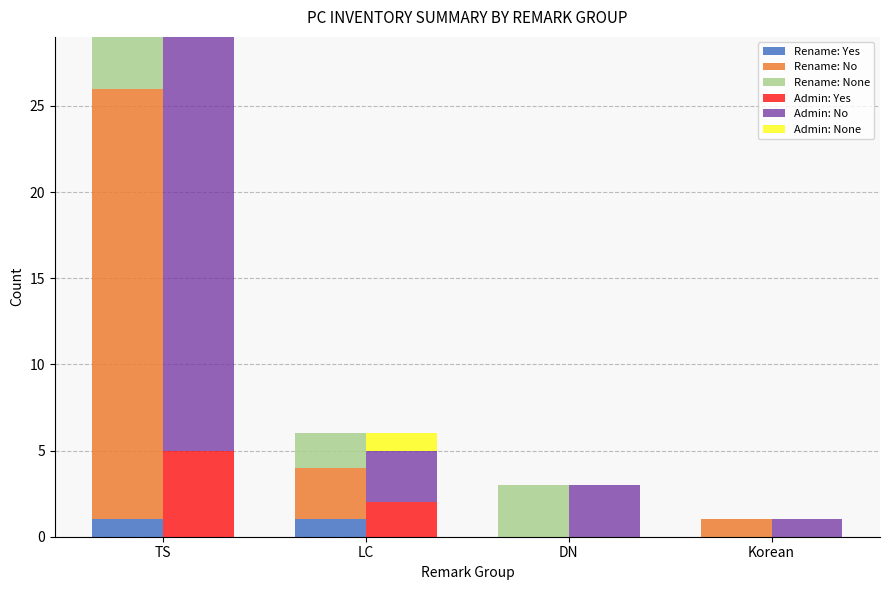

Between LC and TS, which is larger?

LC